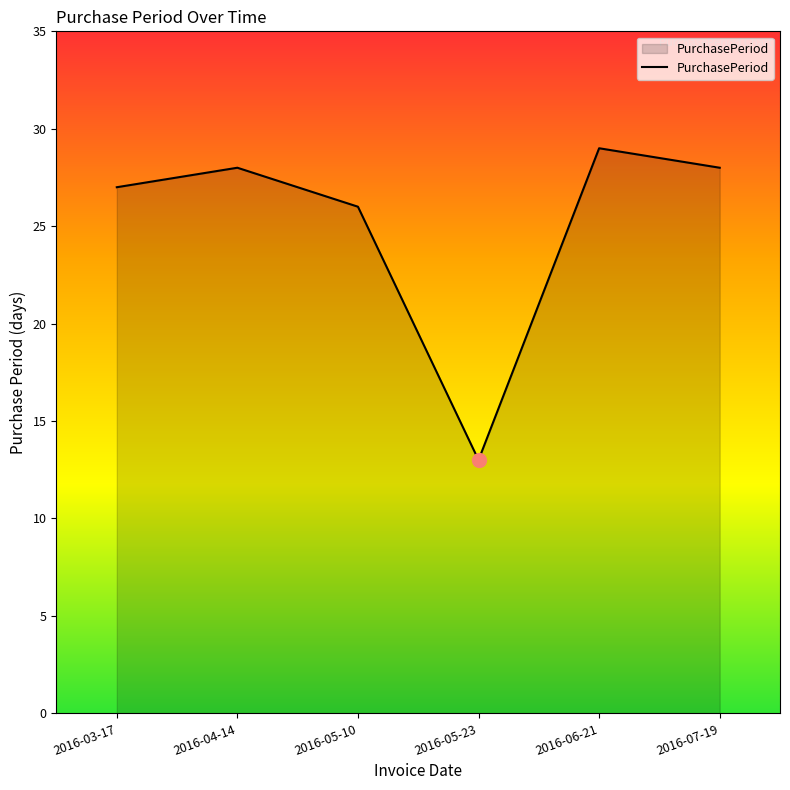

Read the value at 2016-05-23.

13